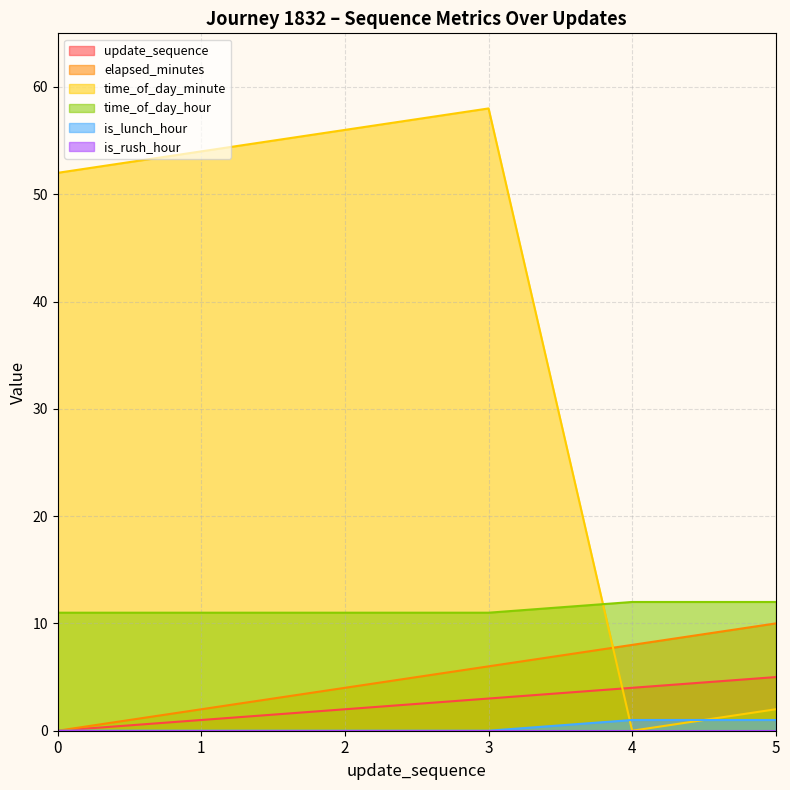

At how many categories does at least one series exceed 40?

4